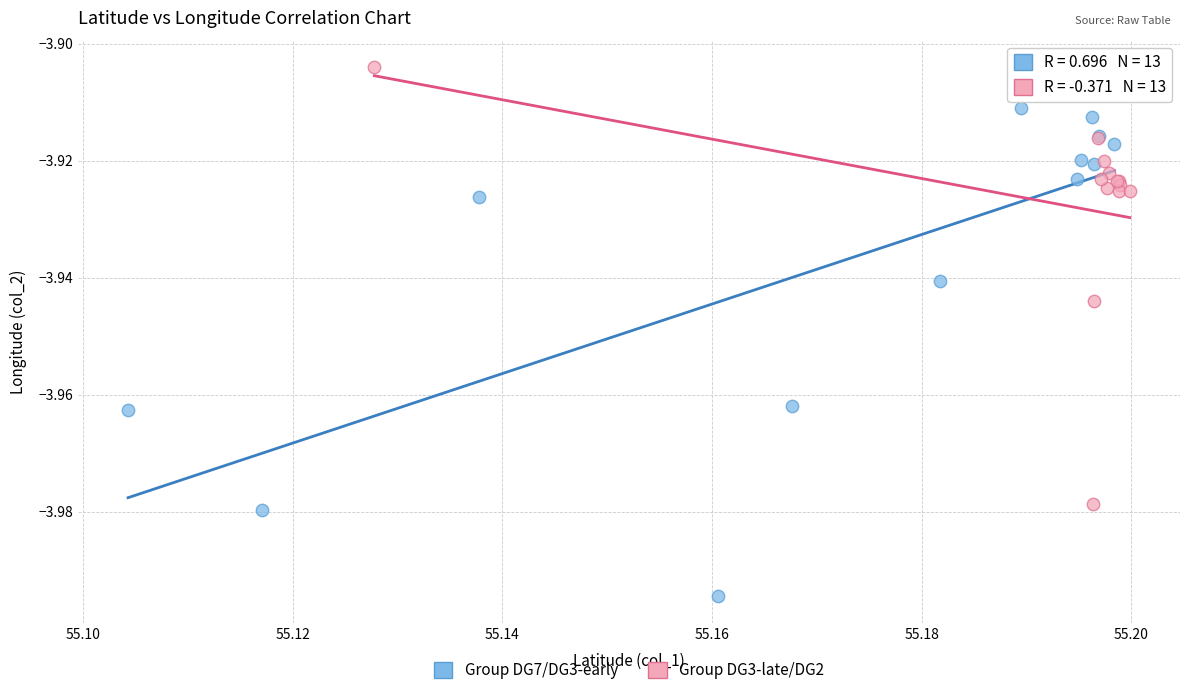

Which series contains the lowest Y value?

Group DG7/DG3-early